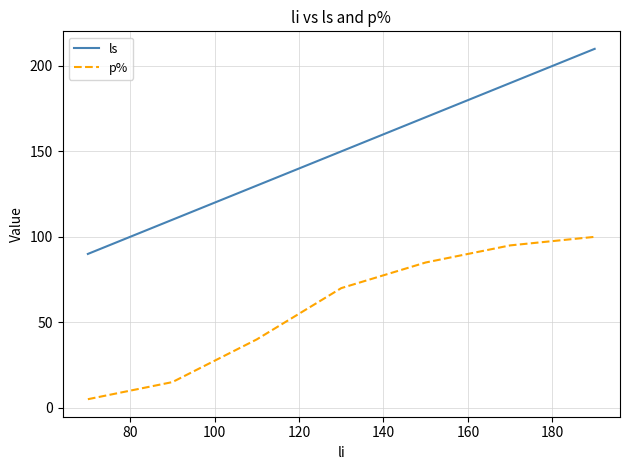

True or false: ls and p% cross at least once.

False